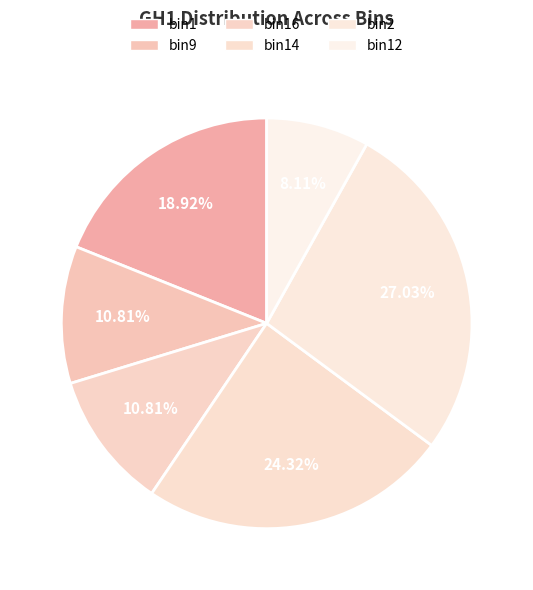

To the nearest percent, what portion does bin2 represent?

27%